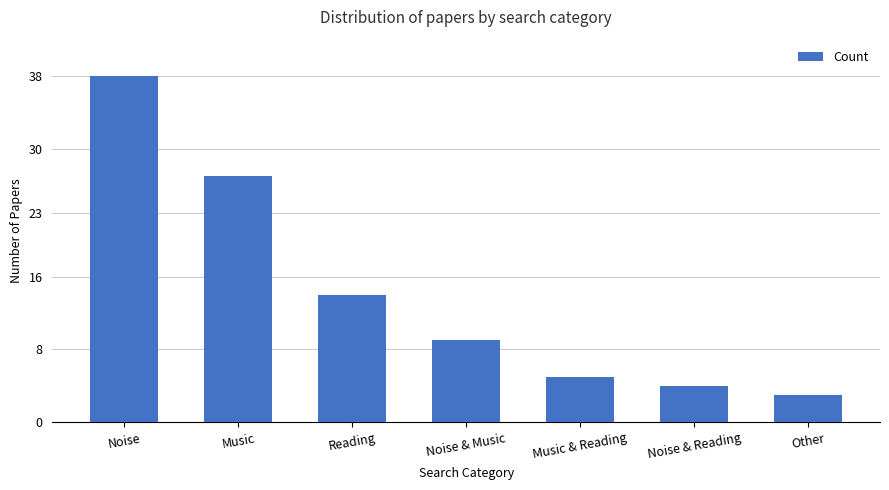

The chart shows a value of 1 at Other. True or false?

False